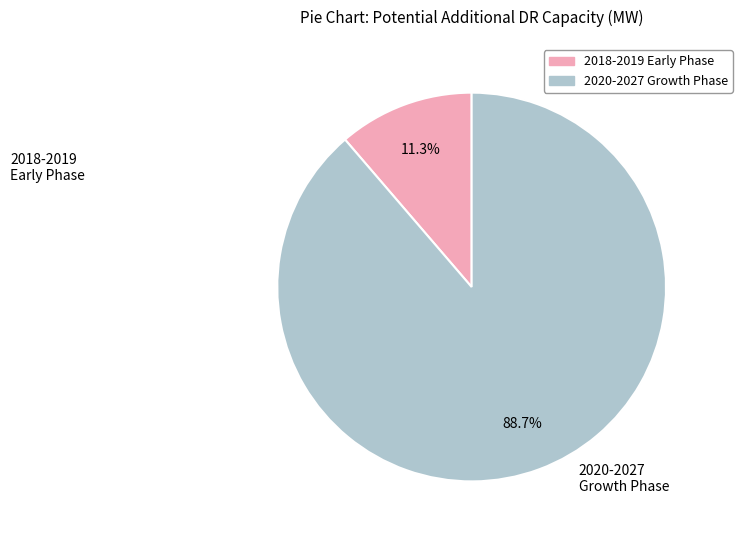

How many slices are in this pie chart?

2